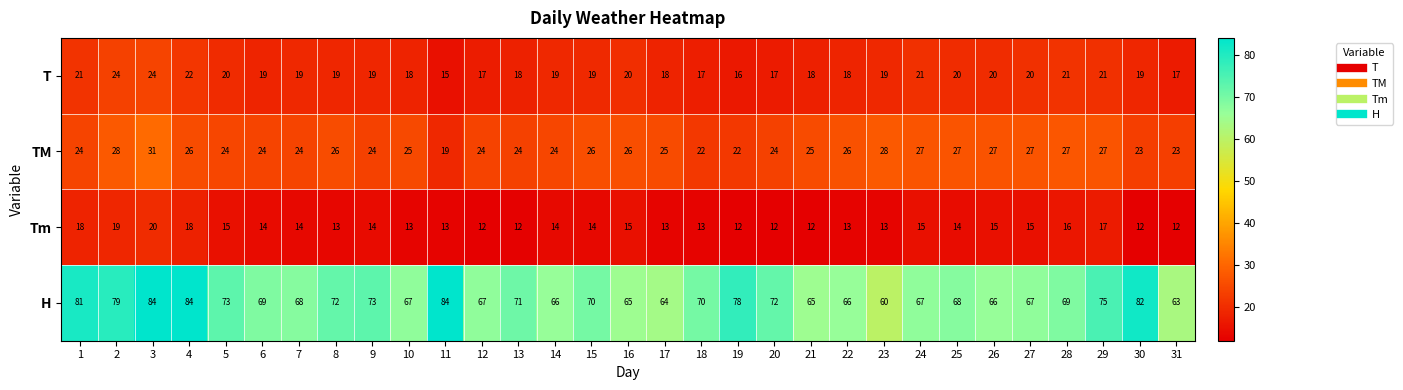

What is the difference between the second highest and minimum values in the TM series?

9